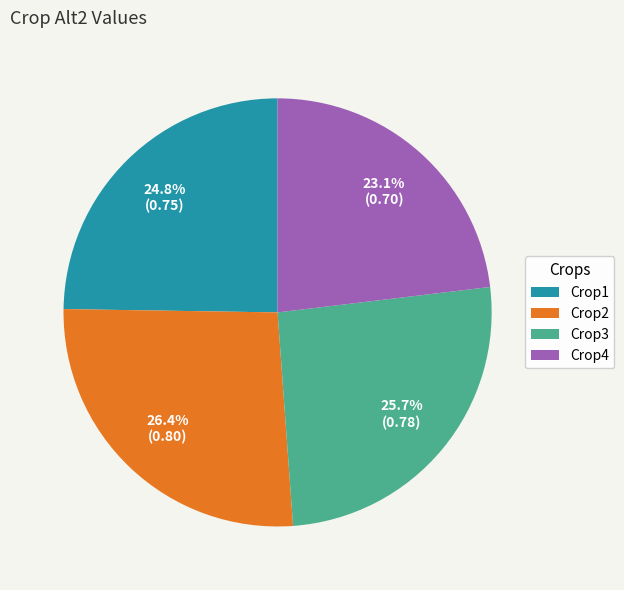

Rank the categories by value from lowest to highest.

Crop4, Crop1, Crop3, Crop2